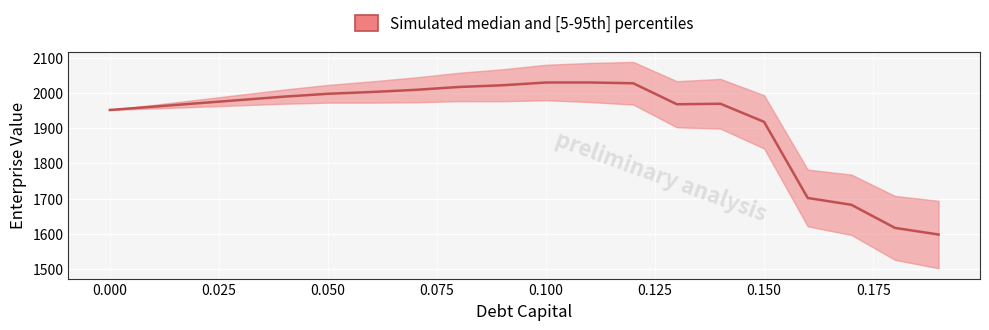

What is the difference between the maximum and minimum values?

431.4